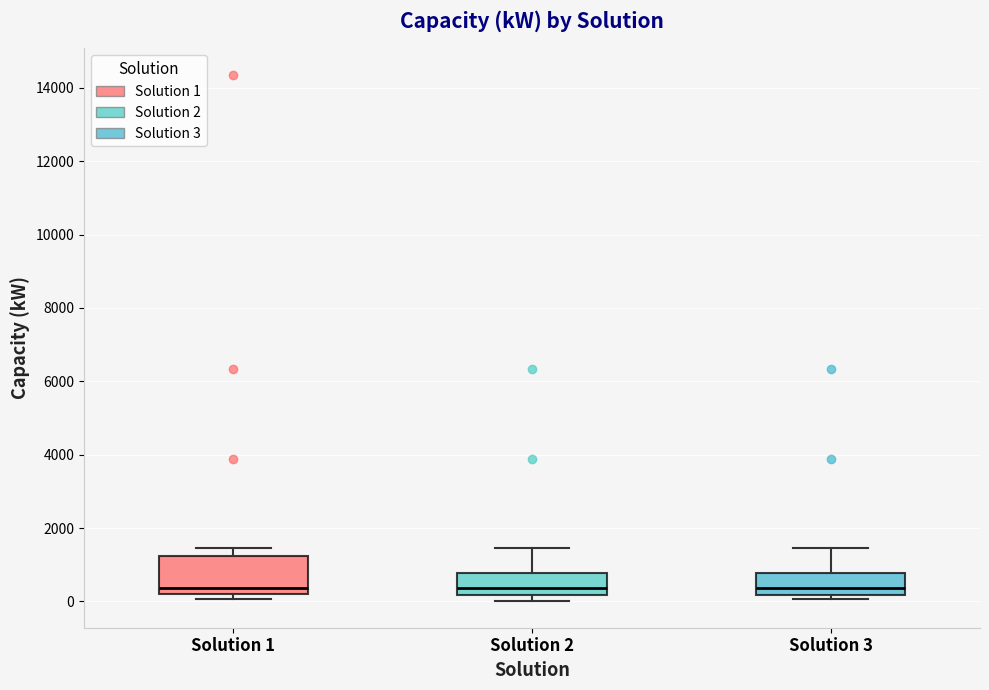

Where is the lower edge of the box for Solution 1 on the y-axis? The values are not printed on the chart, so give them approximately, as read against the axis.

200